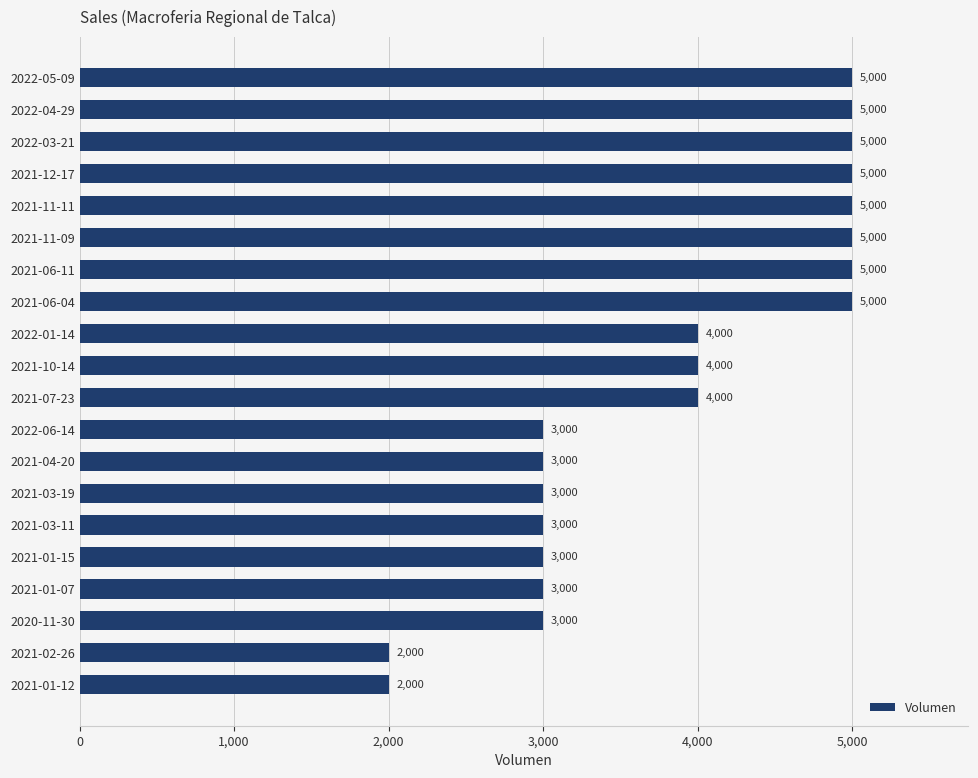

What is the maximum value shown in the chart?

5000